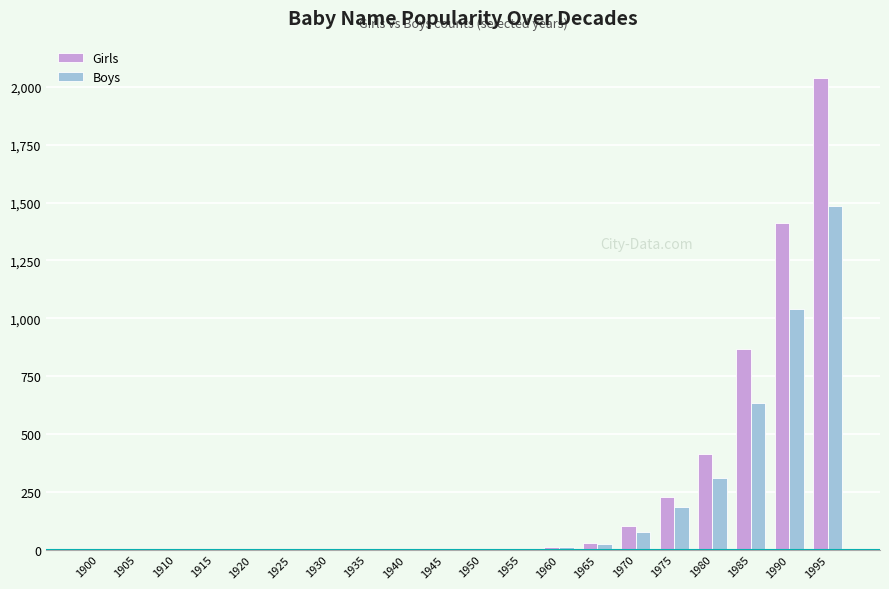

The value of Girls at 1930 is 1251. True or false?

False